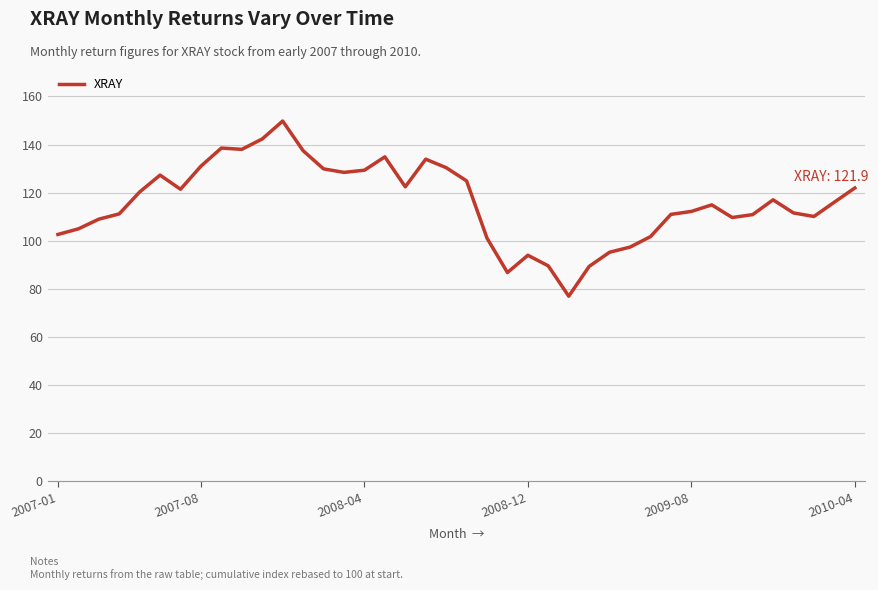

What is the smallest value displayed?

76.9